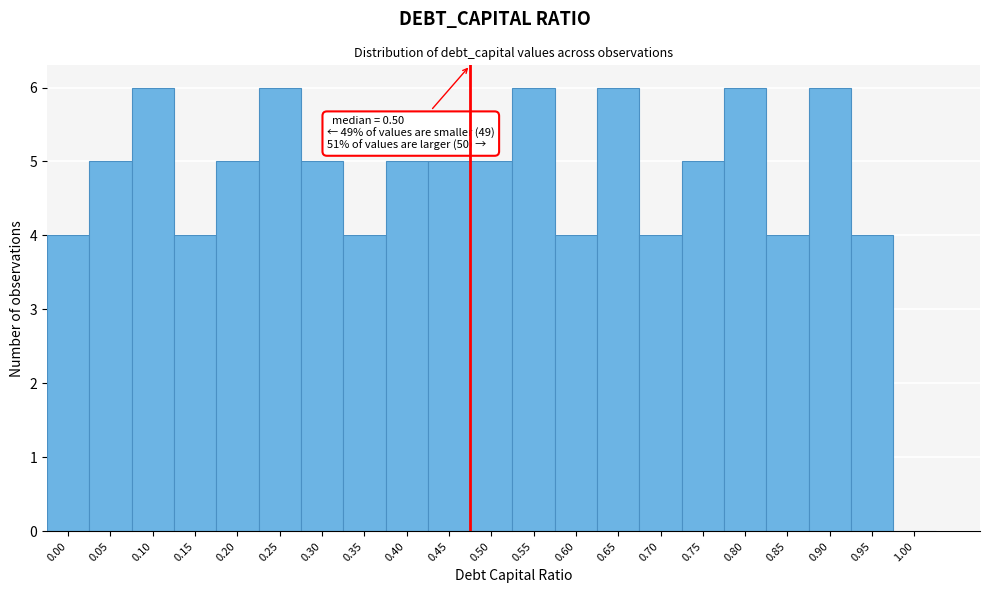

Reading left to right, extract all data points from this chart.

0.00=4	0.05=5	0.10=6	0.15=4	0.20=5	0.25=6	0.30=5	0.35=4	0.40=5	0.45=5	0.50=5	0.55=6	0.60=4	0.65=6	0.70=4	0.75=5	0.80=6	0.85=4	0.90=6	0.95=4	1.00=0